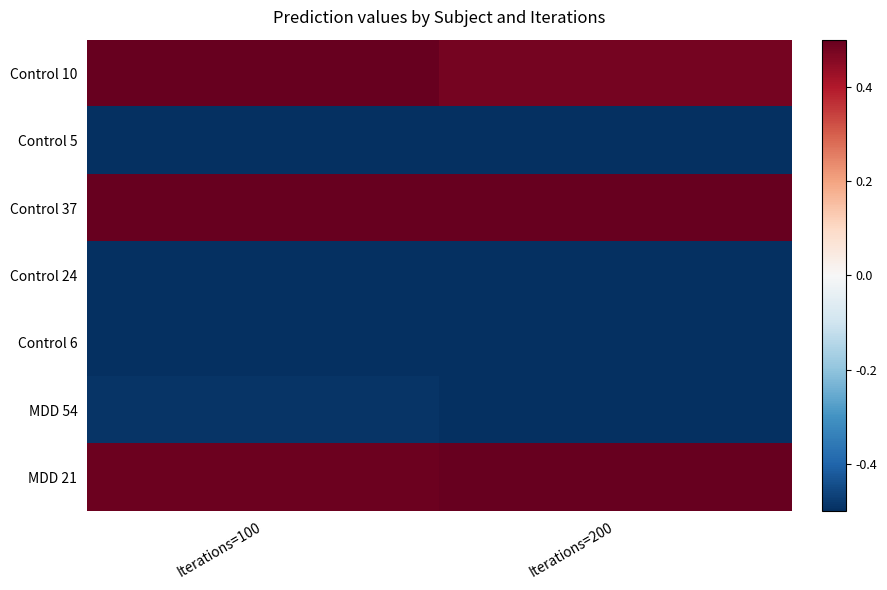

What is the greatest value displayed?

0.5